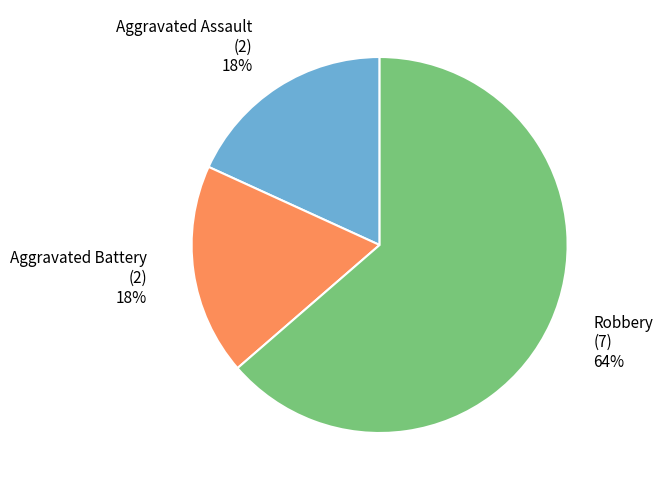

Between Robbery and Aggravated Battery, which is larger?

Robbery